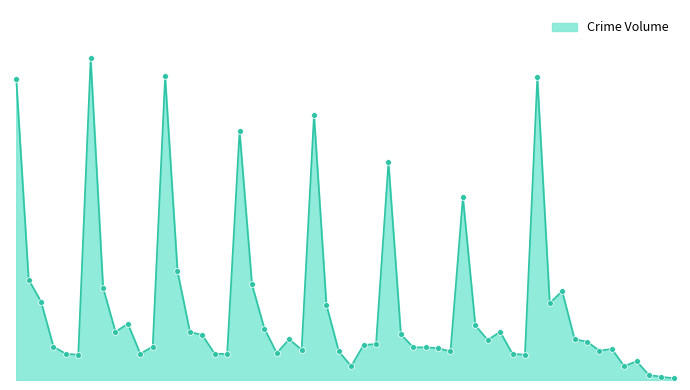

Does the chart have visible grid lines?

No